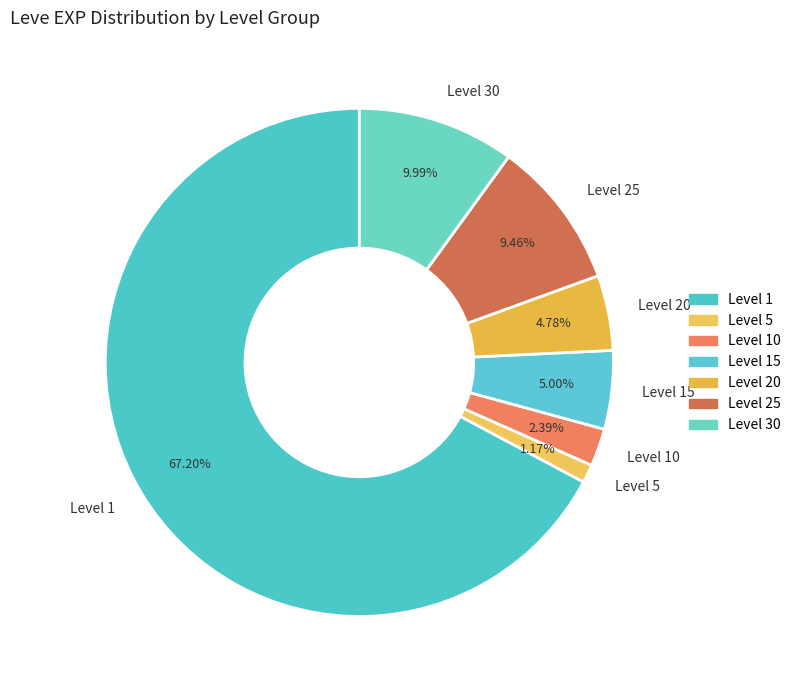

Does Level 1 represent more than half of the total?

Yes